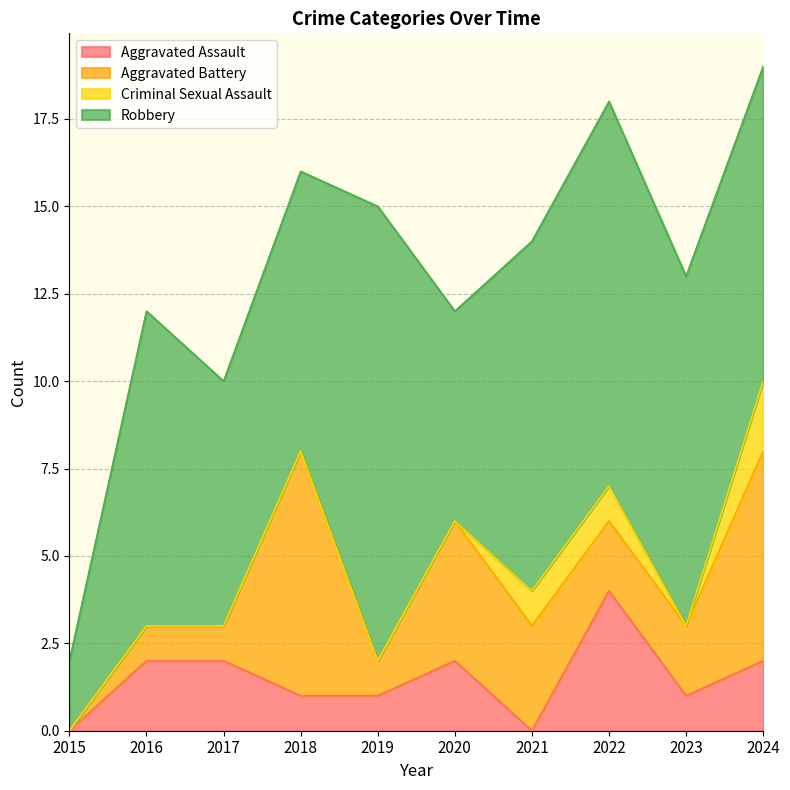

List the labels in order of Robbery value, smallest first.

2015, 2020, 2017, 2018, 2016, 2024, 2021, 2023, 2022, 2019